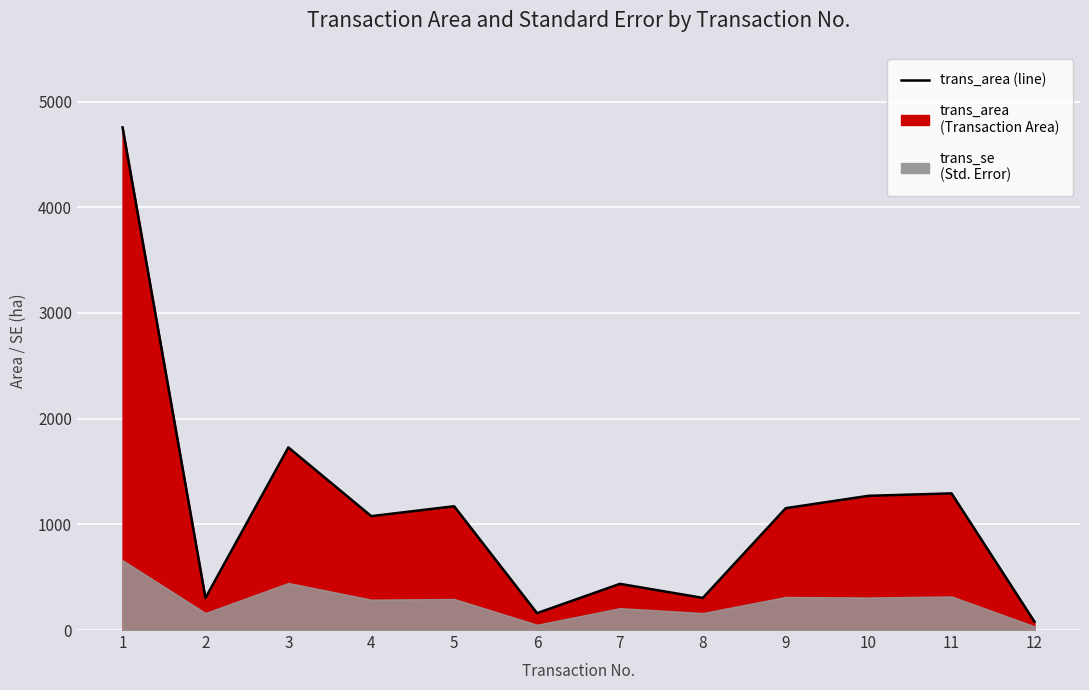

Which label corresponds to the smallest value in the chart?

12